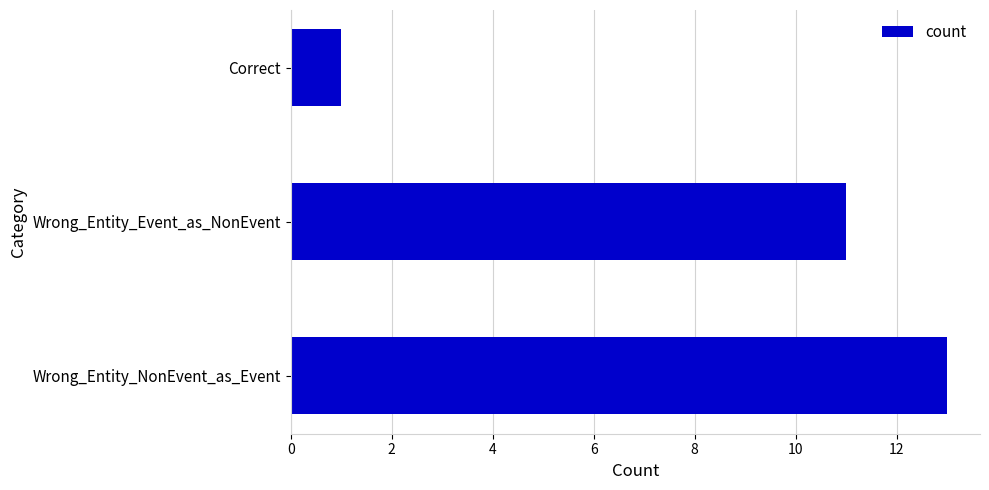

What is the sum of all values?

25